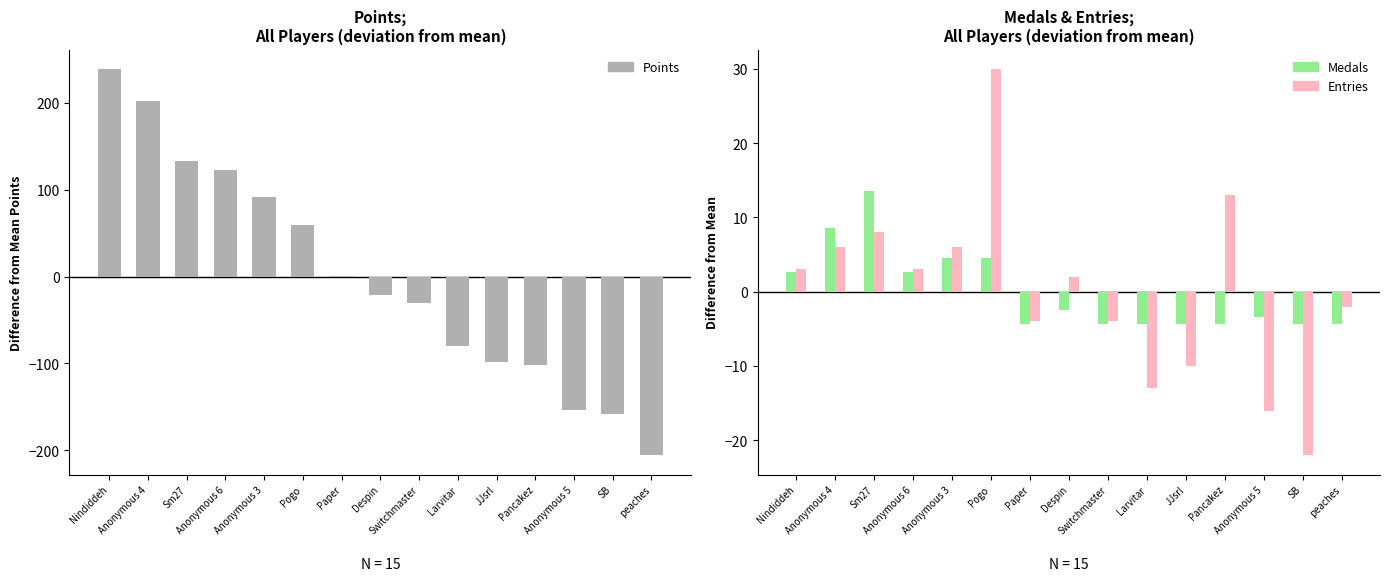

Does the chart contain any negative values?

Yes